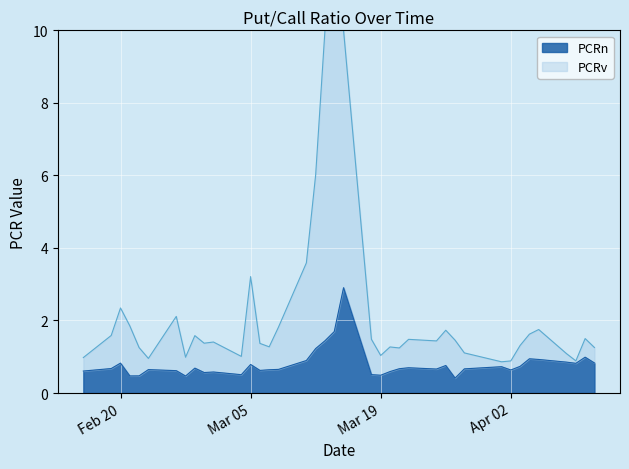

The value of PCRn at Feb 20 is 0.8. True or false?

True